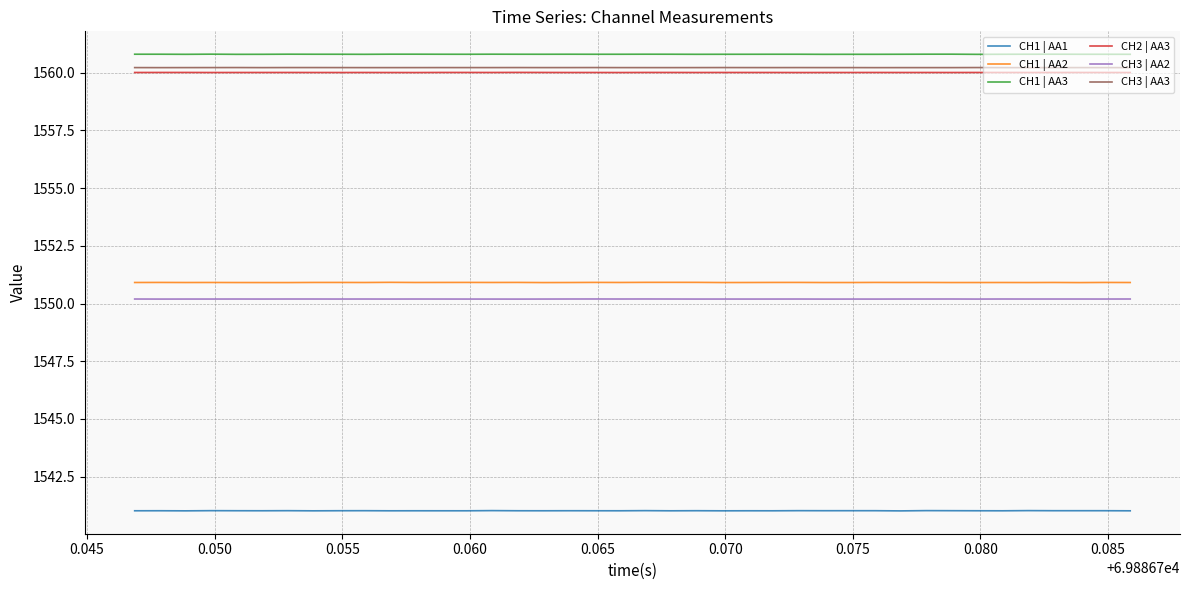

Does the chart have visible grid lines?

Yes